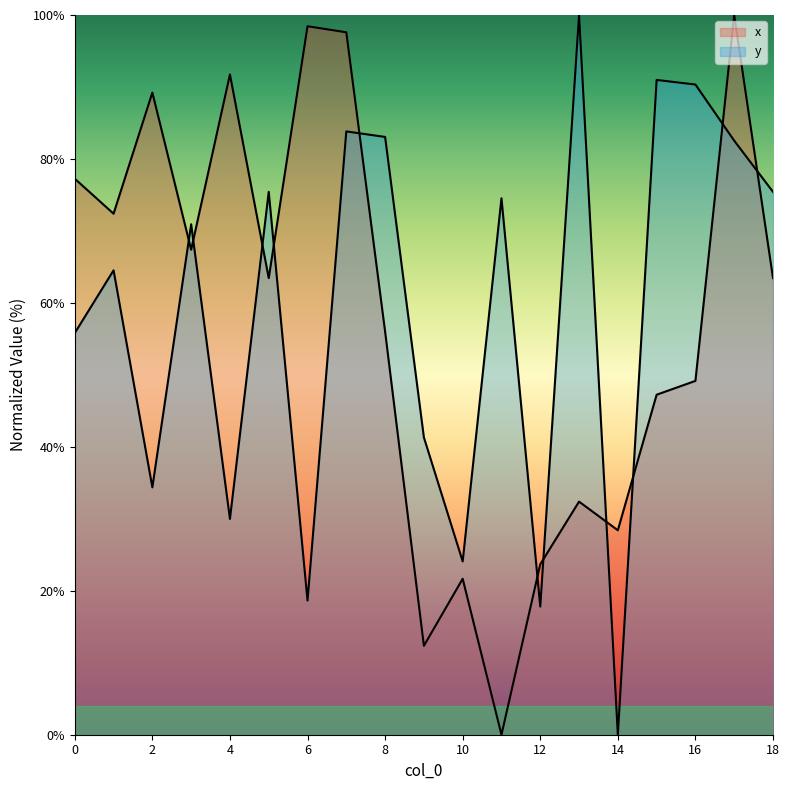

Where does the y series first go above 70?

3